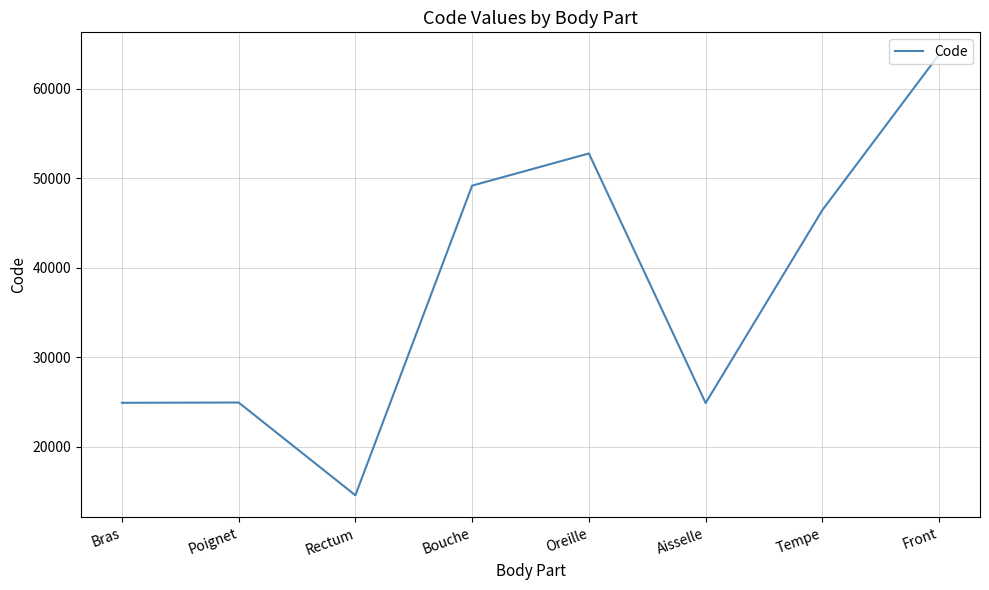

Which has a higher value, Bouche or Aisselle?

Bouche